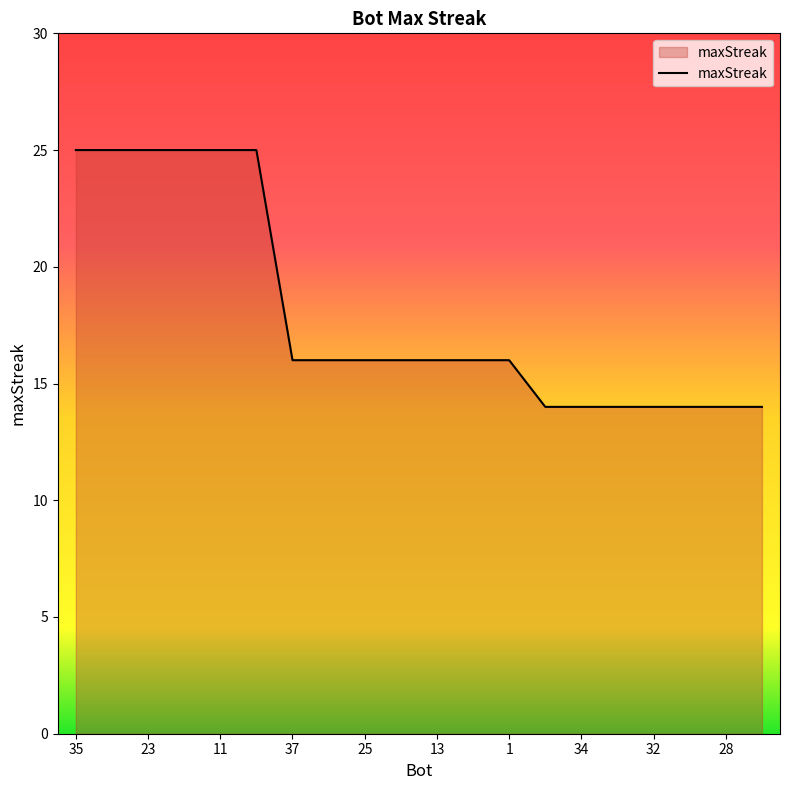

What is the difference between the maximum and minimum values?

11